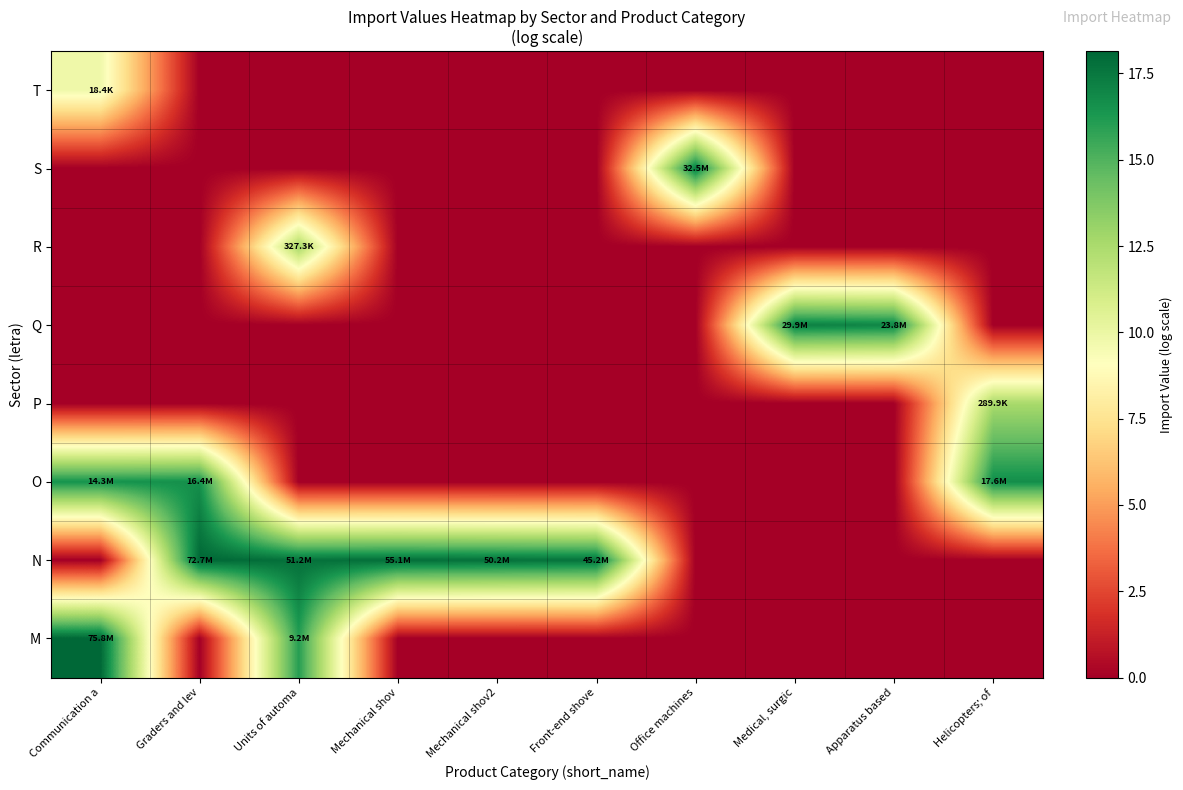

Reading left to right, list all the values displayed in this chart.

row_0: 9.8	0.0	0.0	0.0	0.0	0.0	0.0	0.0	0.0	0.0
row_1: 0.0	0.0	0.0	0.0	0.0	0.0	17.3	0.0	0.0	0.0
row_2: 0.0	0.0	12.7	0.0	0.0	0.0	0.0	0.0	0.0	0.0
row_3: 0.0	0.0	0.0	0.0	0.0	0.0	0.0	17.2	17.0	0.0
row_4: 0.0	0.0	0.0	0.0	0.0	0.0	0.0	0.0	0.0	12.6
row_5: 16.5	16.6	0.0	0.0	0.0	0.0	0.0	0.0	0.0	16.7
row_6: 0.0	18.1	17.8	17.8	17.7	17.6	0.0	0.0	0.0	0.0
row_7: 18.1	0.0	16.0	0.0	0.0	0.0	0.0	0.0	0.0	0.0